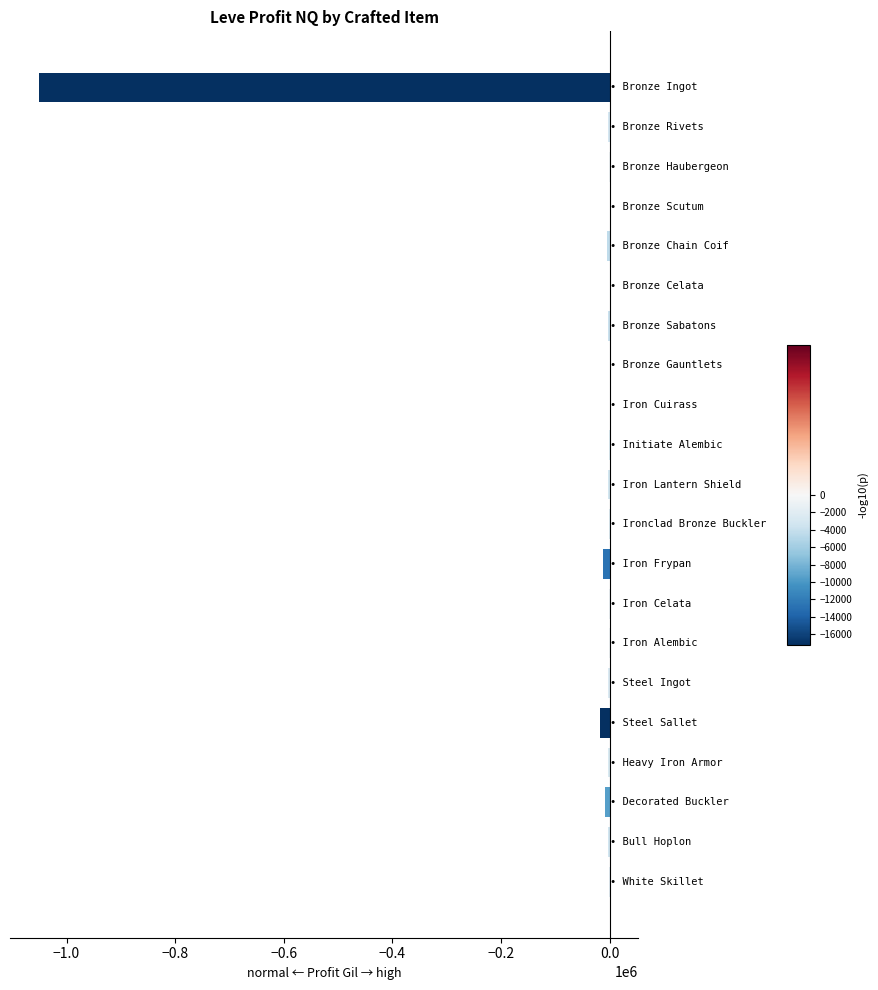

What is the sum of all values?

-1123851.6